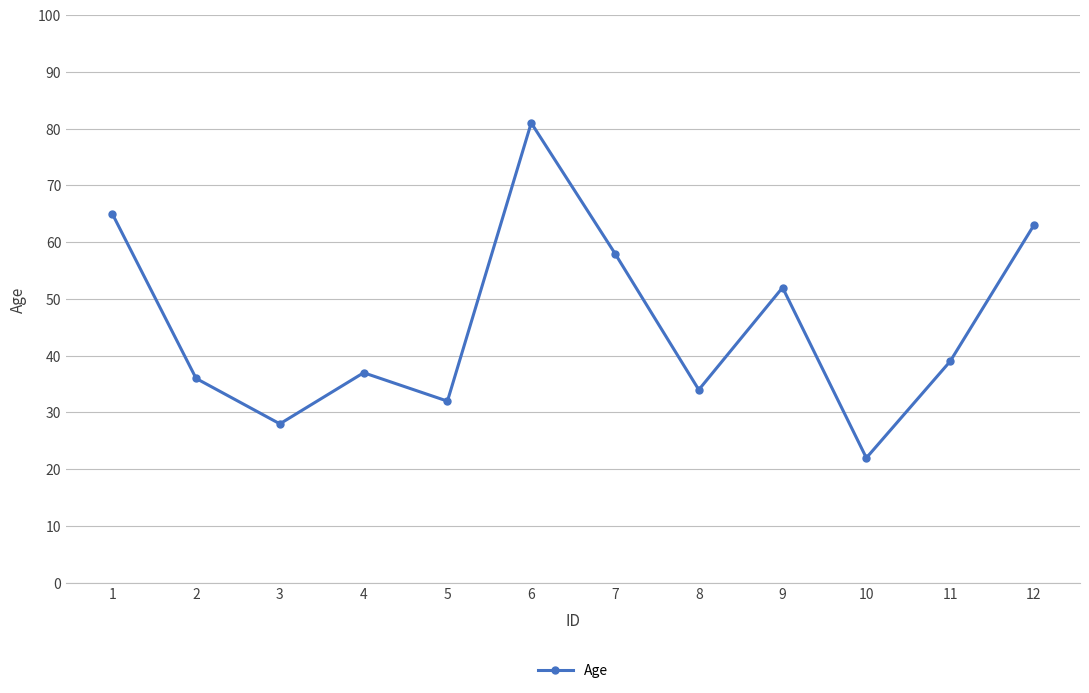

Count the number of data series in this chart.

1